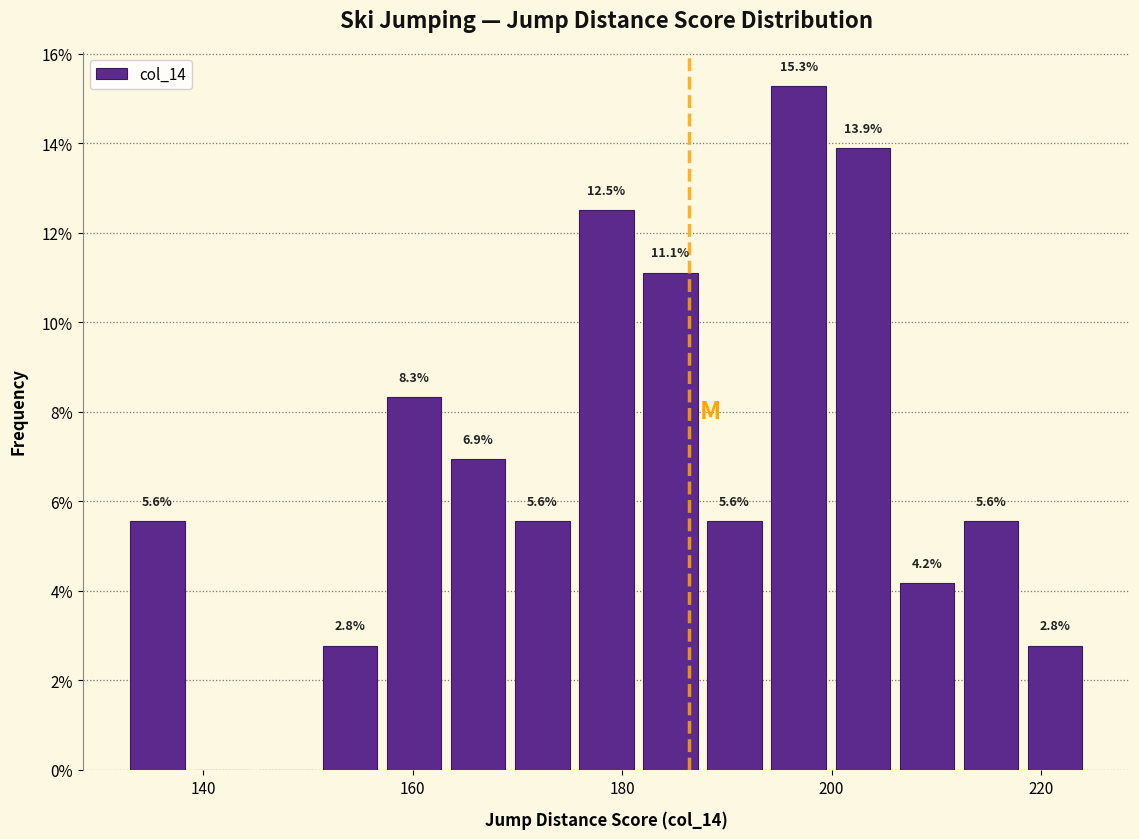

Around what value on the x-axis is the tallest bar? Give the approximate position of its centre, as read against the axis.

196